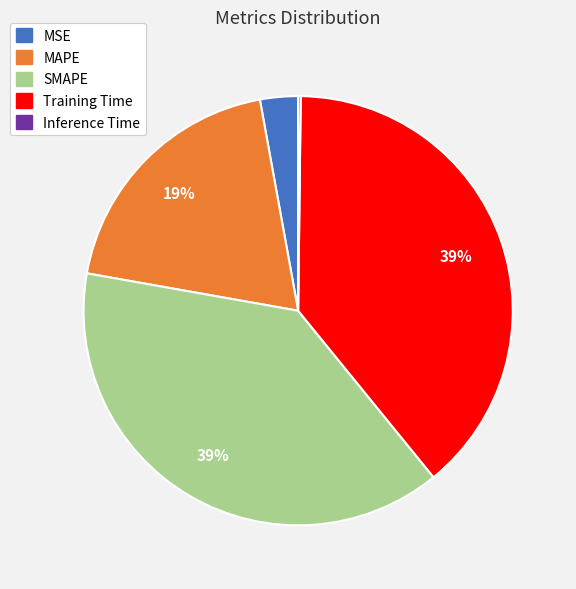

Is the sum of MSE and SMAPE greater than half?

No